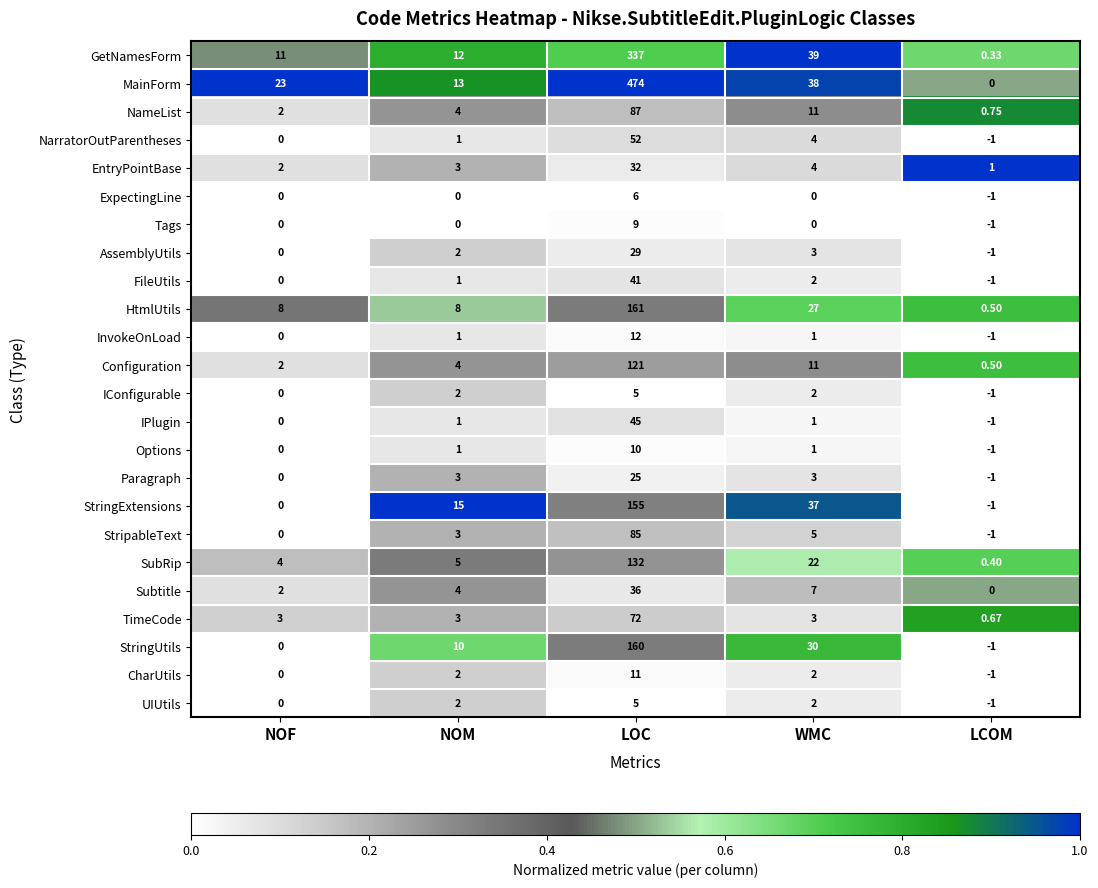

At how many categories does at least one series exceed 0?

5